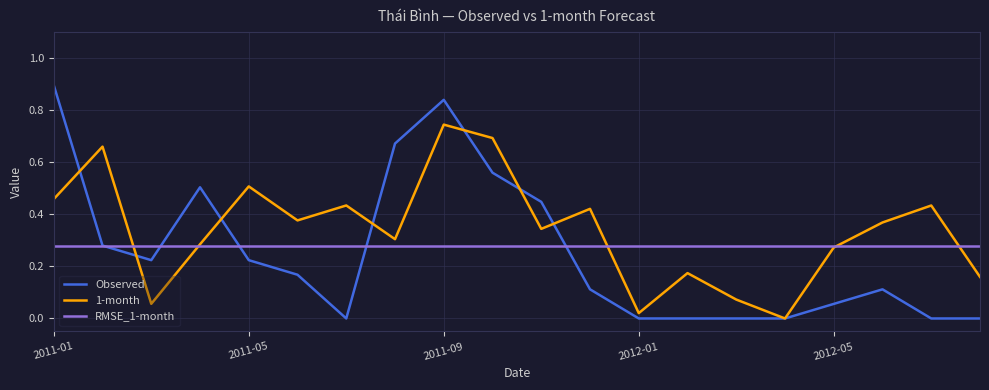

Rank the series by their maximum value, from lowest to highest.

RMSE_1-month, 1-month, Observed